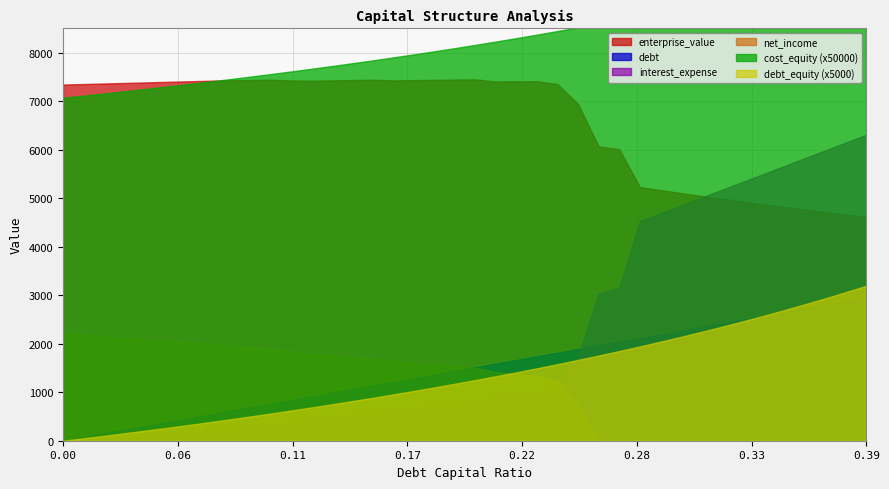

How many lines are shown in the chart?

6